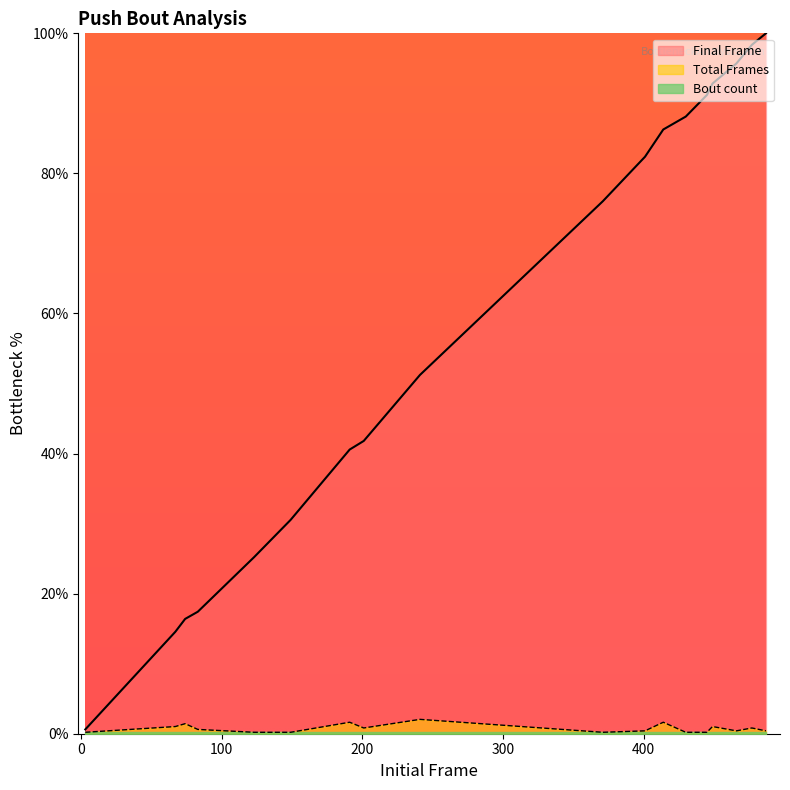

At which category does Total Frames reach its first local peak?

74